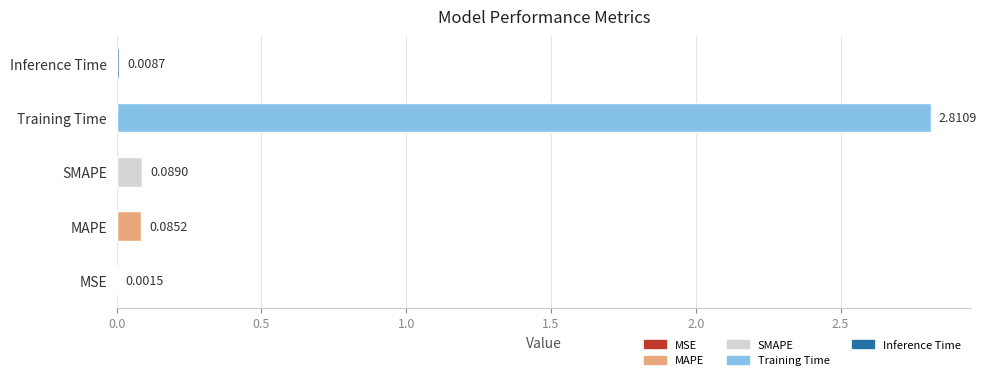

What is the sum of all values?

3.0